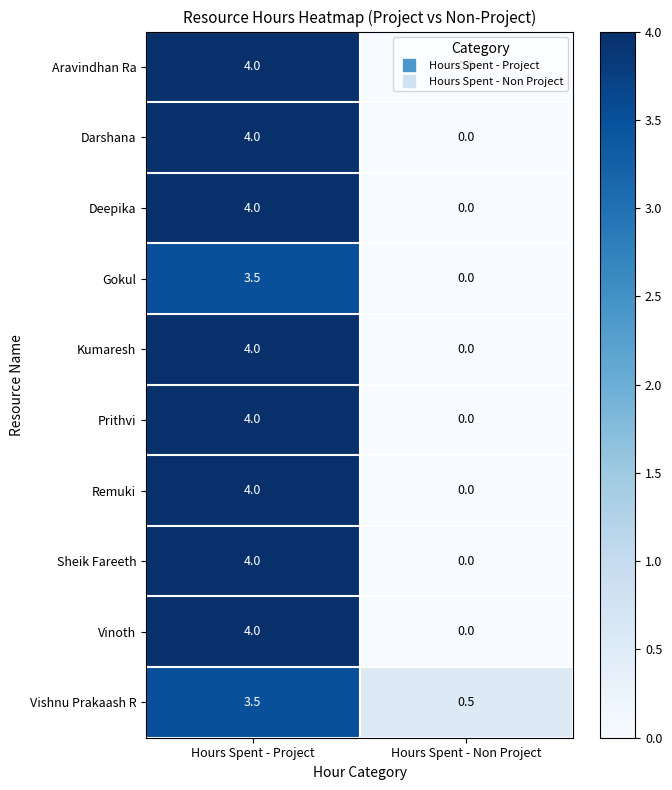

At how many categories does at least one series exceed 1?

1